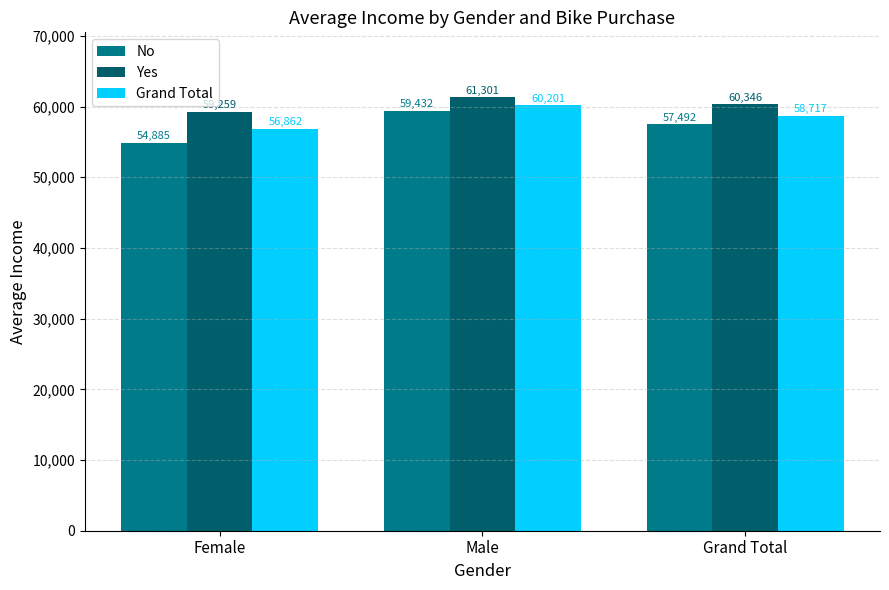

Which category has the lowest value in the Yes series?

Female